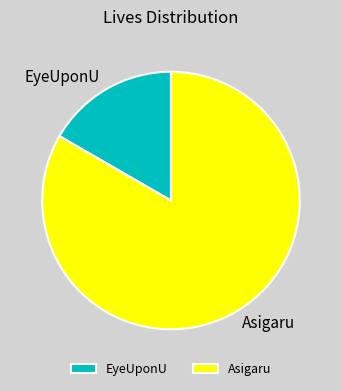

The Asigaru slice represents 83% of the pie. True or false?

True